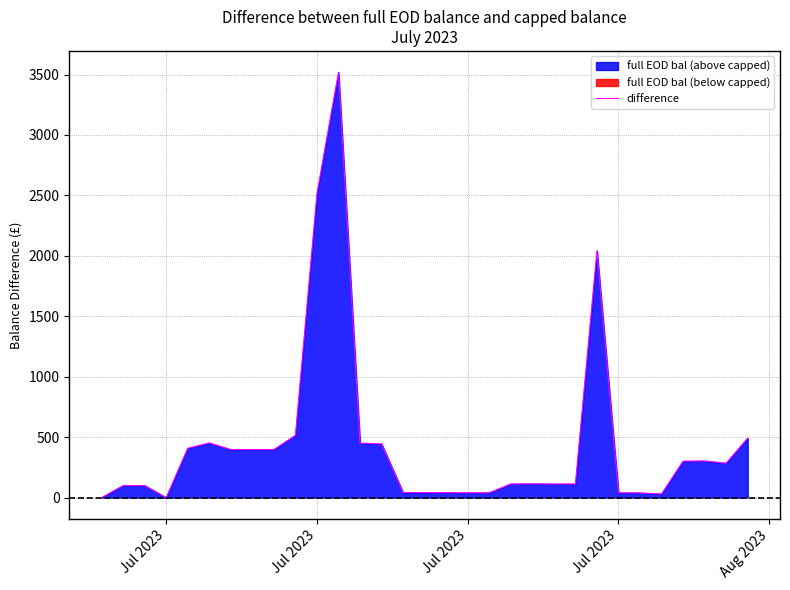

What is the value of the 27th point from the left?

30.0